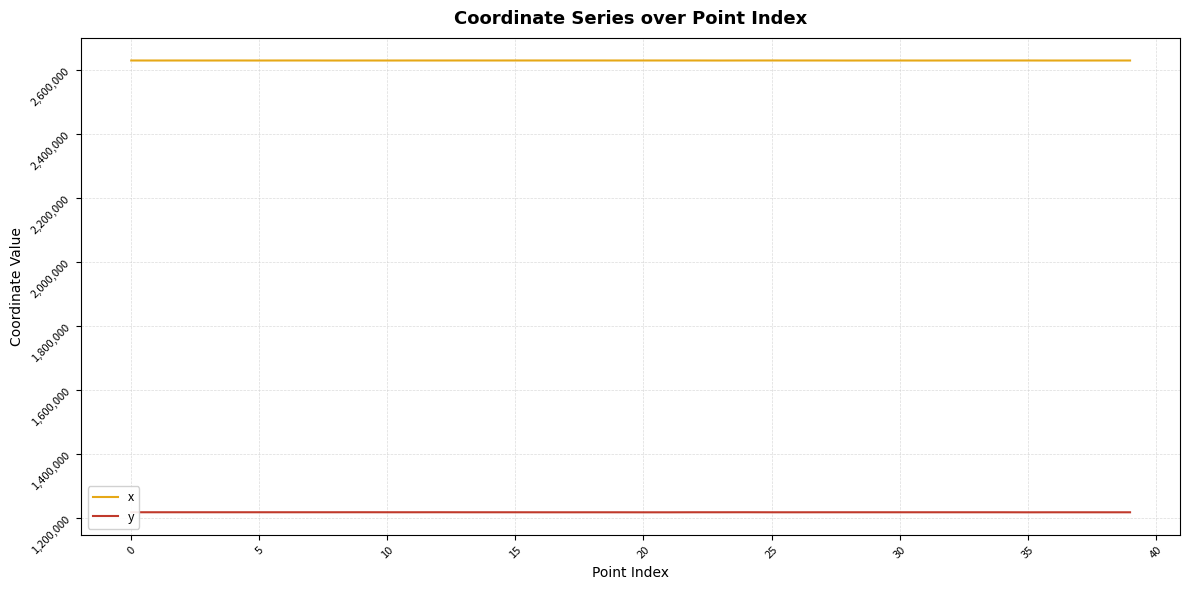

Which series has the largest total across all categories?

x